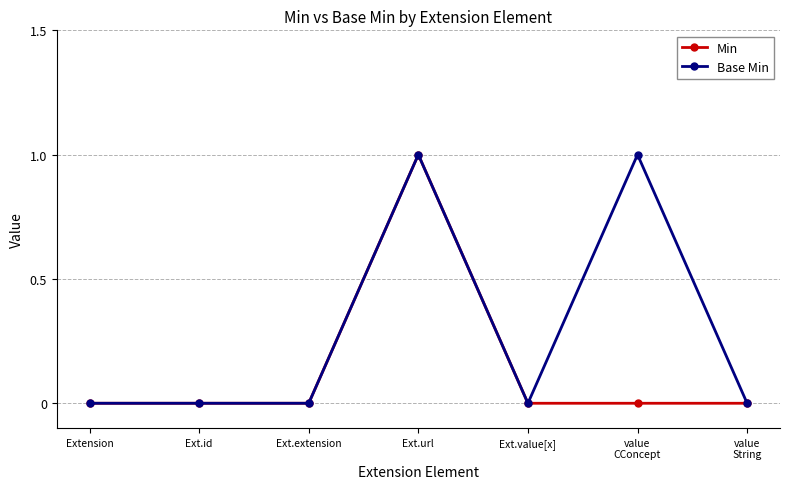

How many lines are shown in the chart?

2